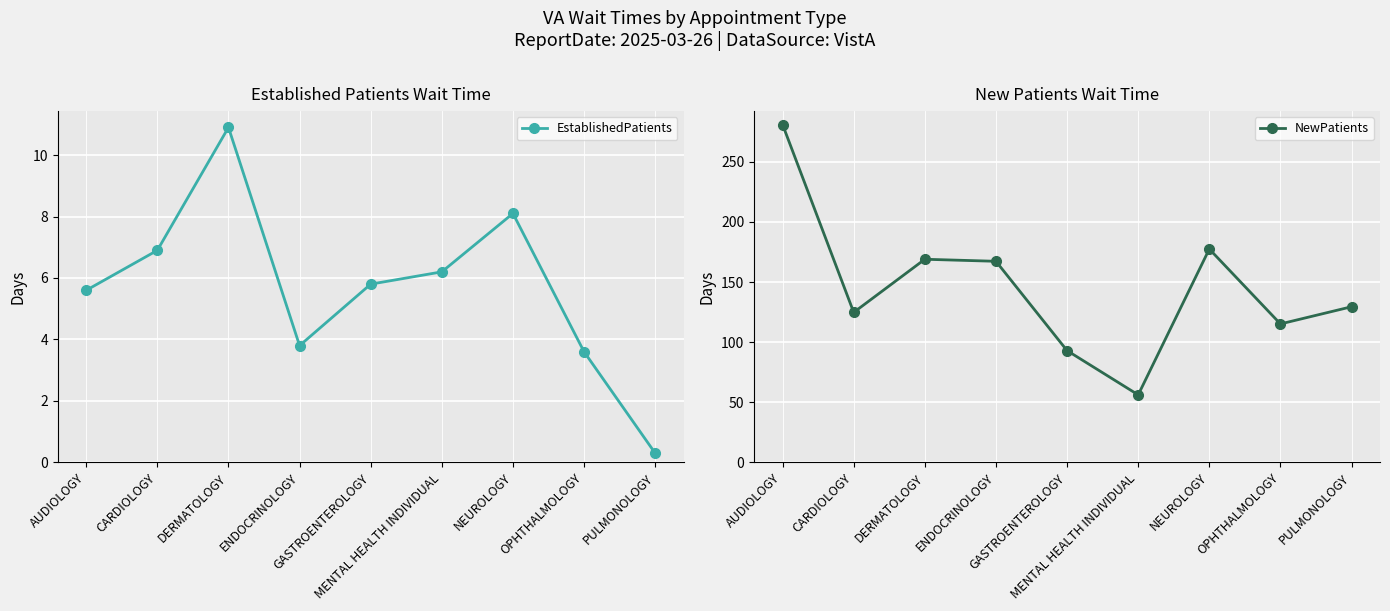

How many interior local valleys does the EstablishedPatients series have?

1